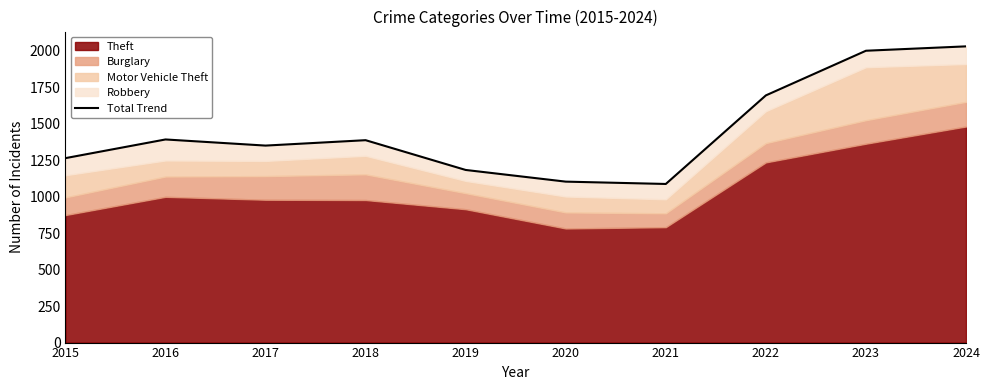

What is the minimum value shown in the chart?

1087